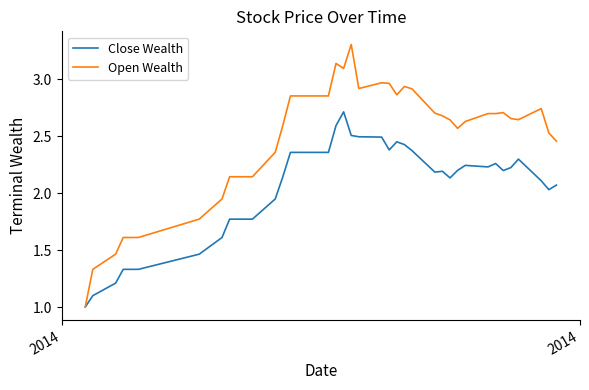

What is the minimum value for Close Wealth?

1.0